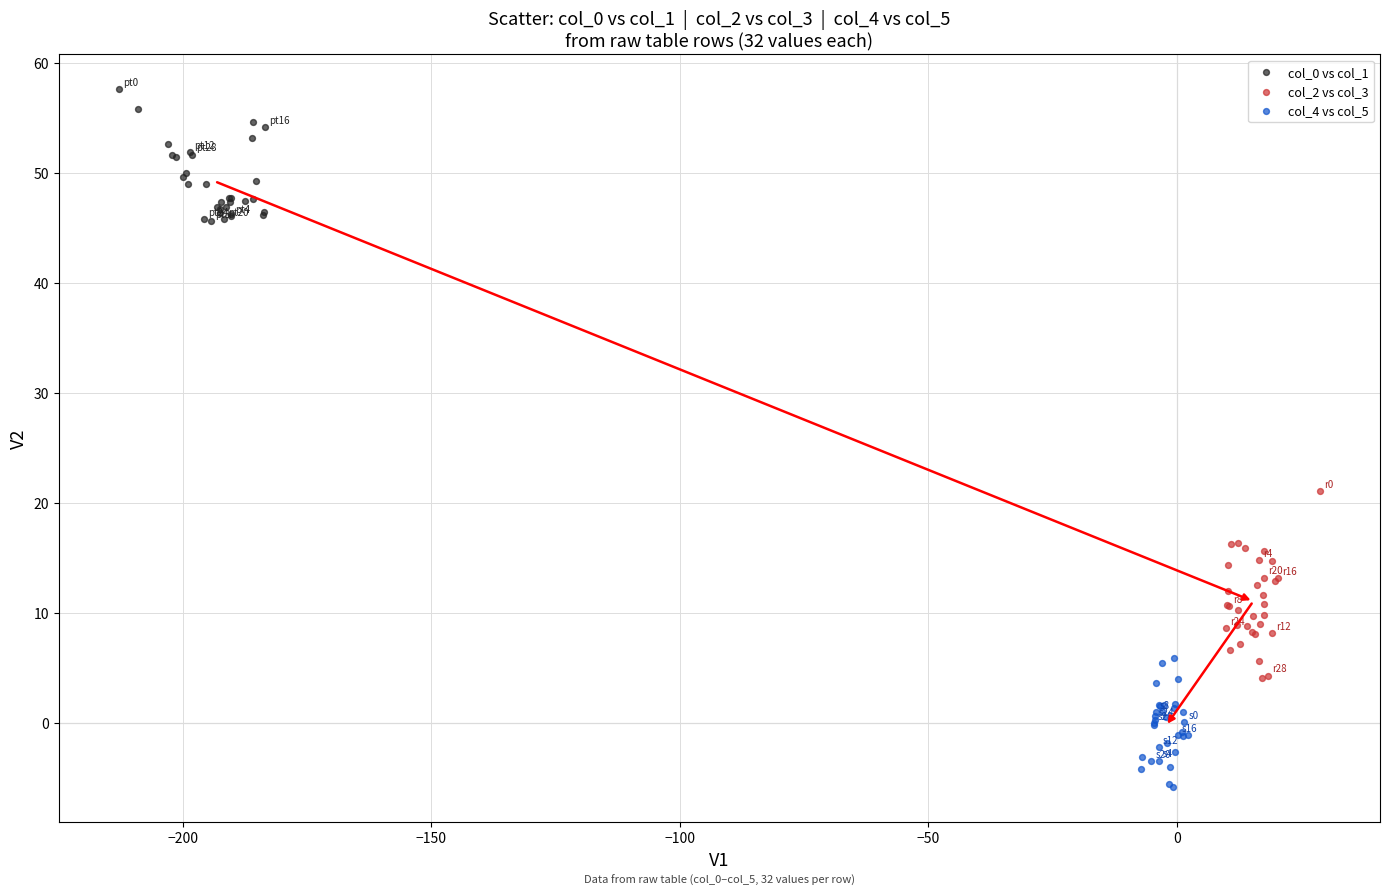

Which series reaches the minimum Y coordinate?

col_4 vs col_5